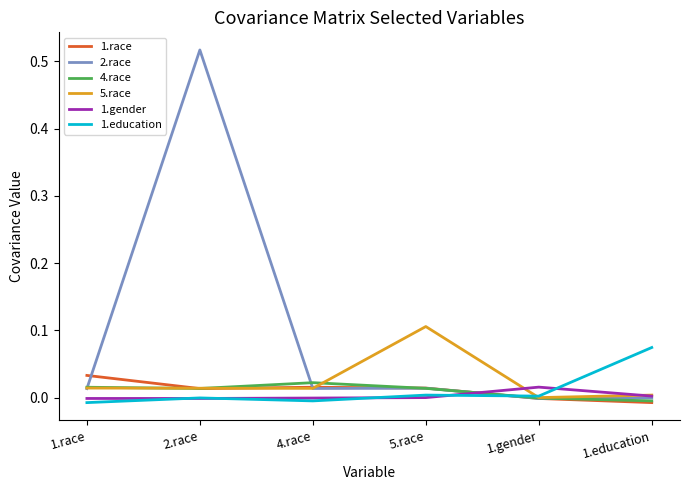

At which category is the sum across all series the highest?

2.race